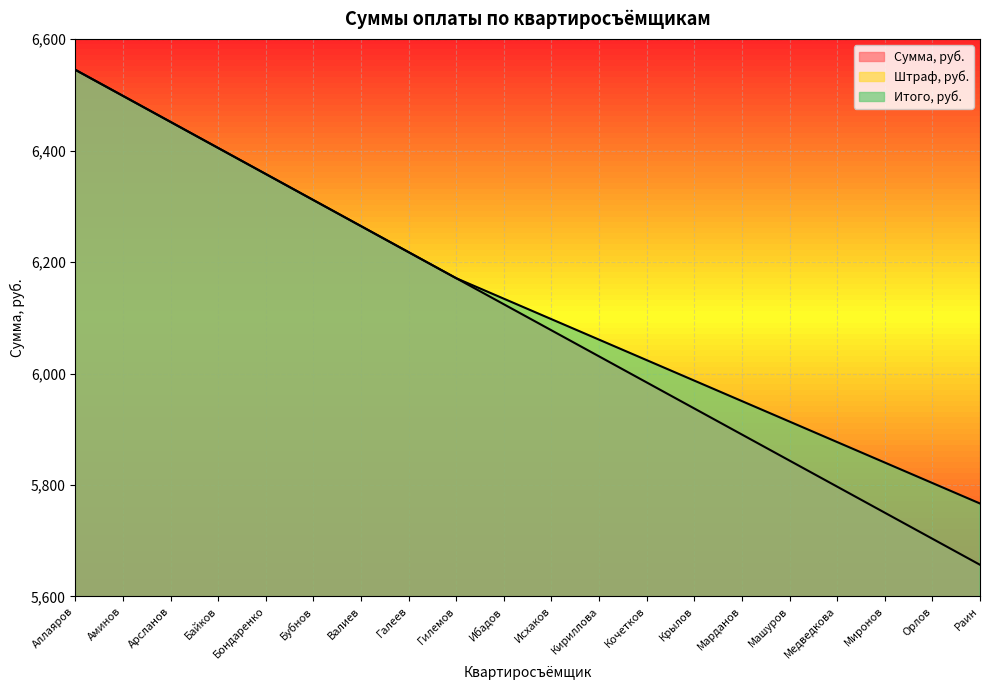

At which label is Штраф, руб. closest to 55?

Крылов